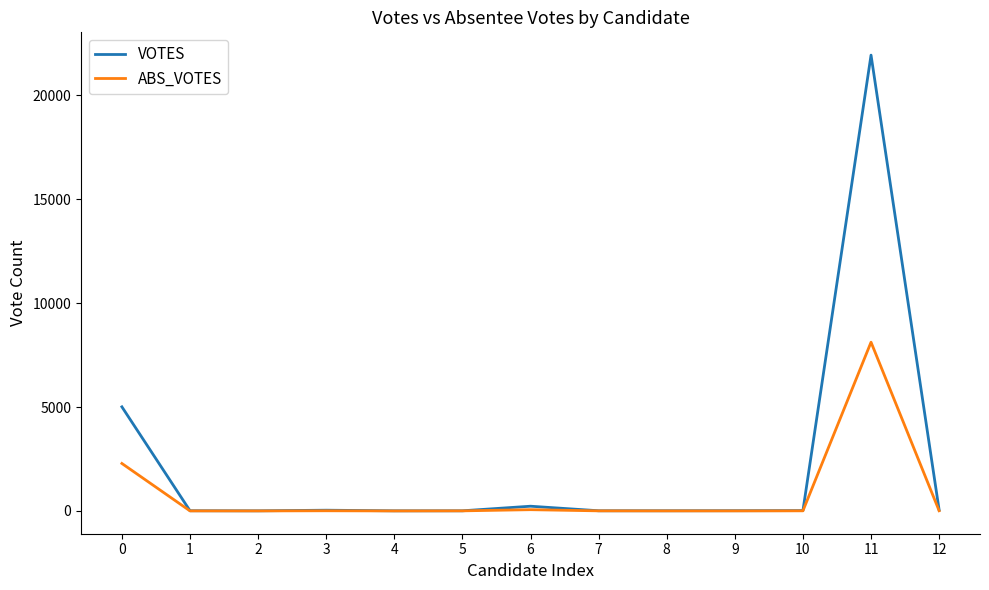

True or false: ABS_VOTES has more than 0 interior local peaks.

True